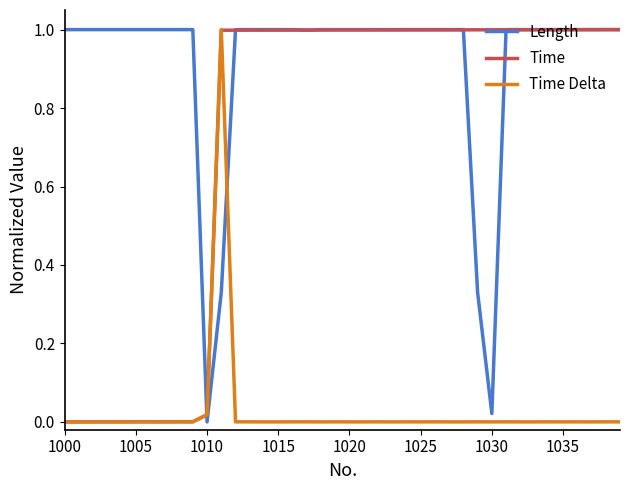

Rank the series by their average value, from highest to lowest.

Length, Time, Time Delta